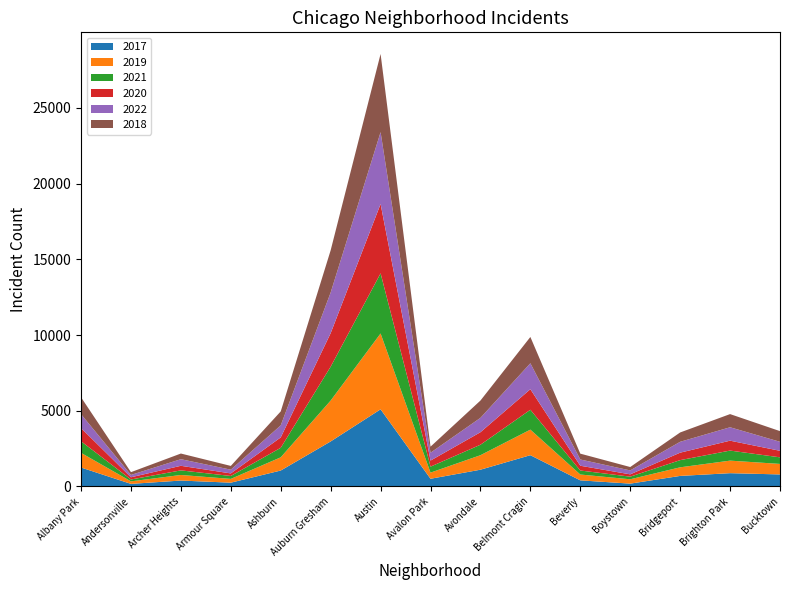

Reading right to left, extract all data points from this chart.

2017: Bucktown=795	Brighton Park=878	Bridgeport=697	Boystown=188	Beverly=404	Belmont Cragin=2066	Avondale=1107	Avalon Park=509	Austin=5095	Auburn Gresham=2973	Ashburn=1053	Armour Square=251	Archer Heights=391	Andersonville=171	Albany Park=1252
2019: Bucktown=694	Brighton Park=828	Bridgeport=568	Boystown=287	Beverly=385	Belmont Cragin=1687	Avondale=957	Avalon Park=405	Austin=5008	Auburn Gresham=2700	Ashburn=872	Armour Square=249	Archer Heights=368	Andersonville=166	Albany Park=968
2021: Bucktown=435	Brighton Park=664	Bridgeport=474	Boystown=173	Beverly=265	Belmont Cragin=1313	Avondale=692	Avalon Park=395	Austin=3971	Auburn Gresham=2237	Ashburn=629	Armour Square=193	Archer Heights=303	Andersonville=123	Albany Park=767
2020: Bucktown=431	Brighton Park=654	Bridgeport=493	Boystown=153	Beverly=315	Belmont Cragin=1357	Avondale=826	Avalon Park=400	Austin=4578	Auburn Gresham=2213	Ashburn=686	Armour Square=169	Archer Heights=303	Andersonville=147	Albany Park=870
2022: Bucktown=595	Brighton Park=886	Bridgeport=718	Boystown=259	Beverly=413	Belmont Cragin=1713	Avondale=949	Avalon Park=519	Austin=4746	Auburn Gresham=2685	Ashburn=793	Armour Square=247	Archer Heights=436	Andersonville=155	Albany Park=918
2018: Bucktown=704	Brighton Park=869	Bridgeport=616	Boystown=224	Beverly=386	Belmont Cragin=1736	Avondale=1142	Avalon Park=401	Austin=5162	Auburn Gresham=2787	Ashburn=924	Armour Square=248	Archer Heights=374	Andersonville=183	Albany Park=1117